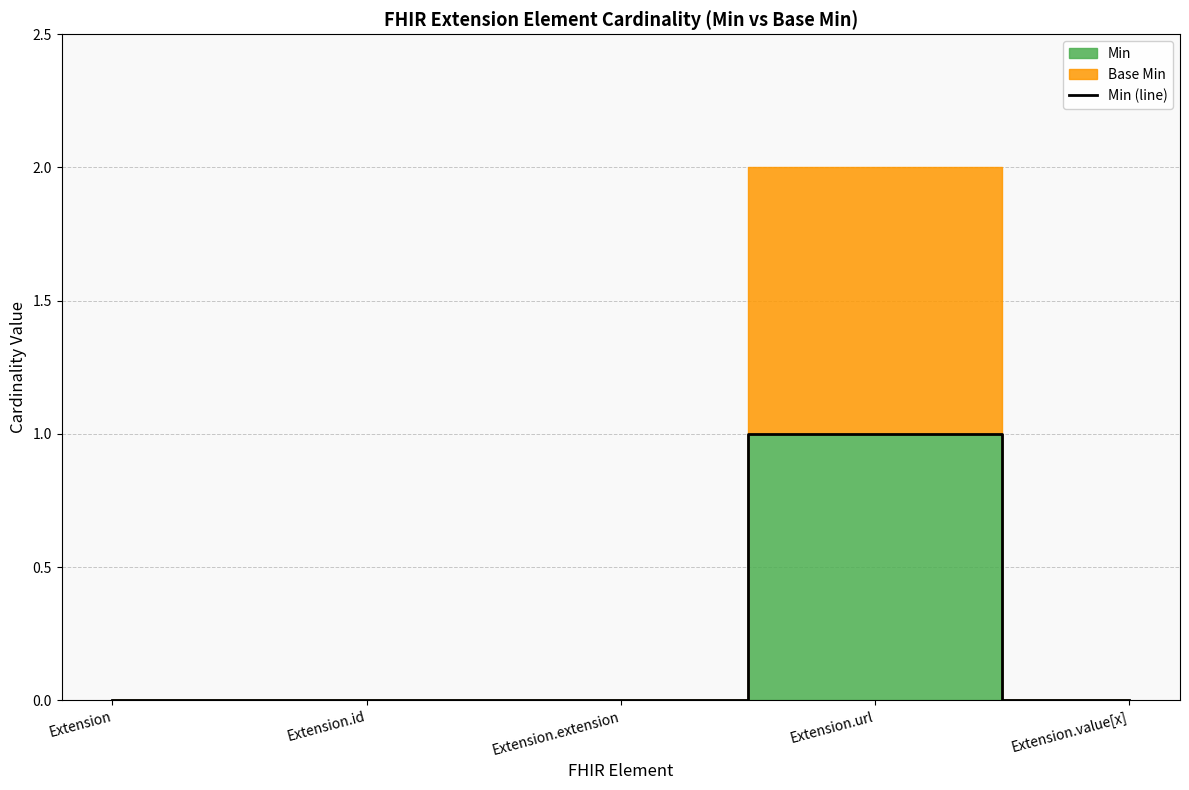

What is the difference between the maximum and minimum values?

1